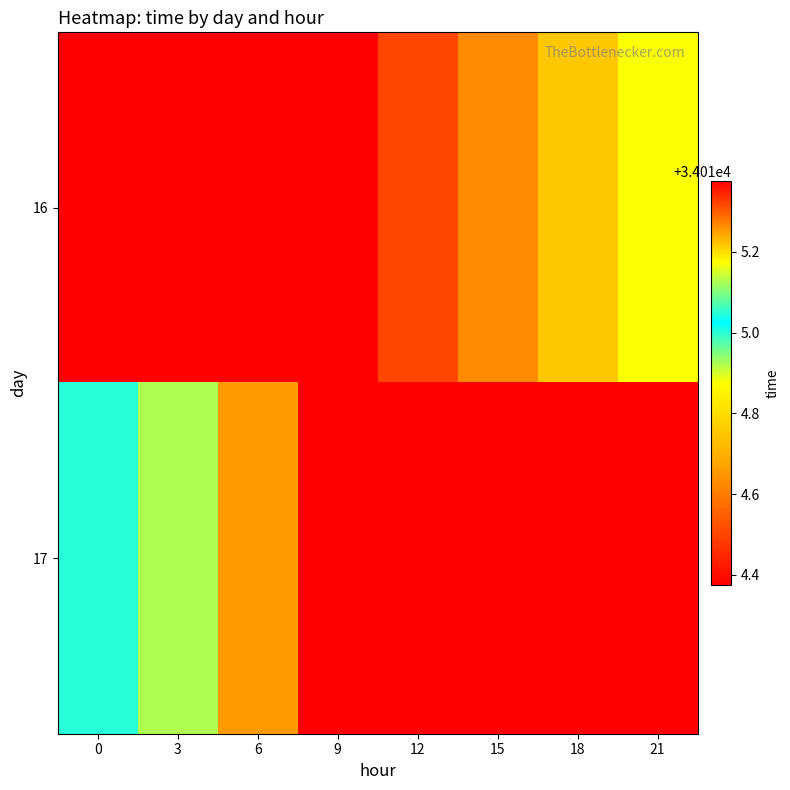

What is the minimum value shown in the chart?

34014.4